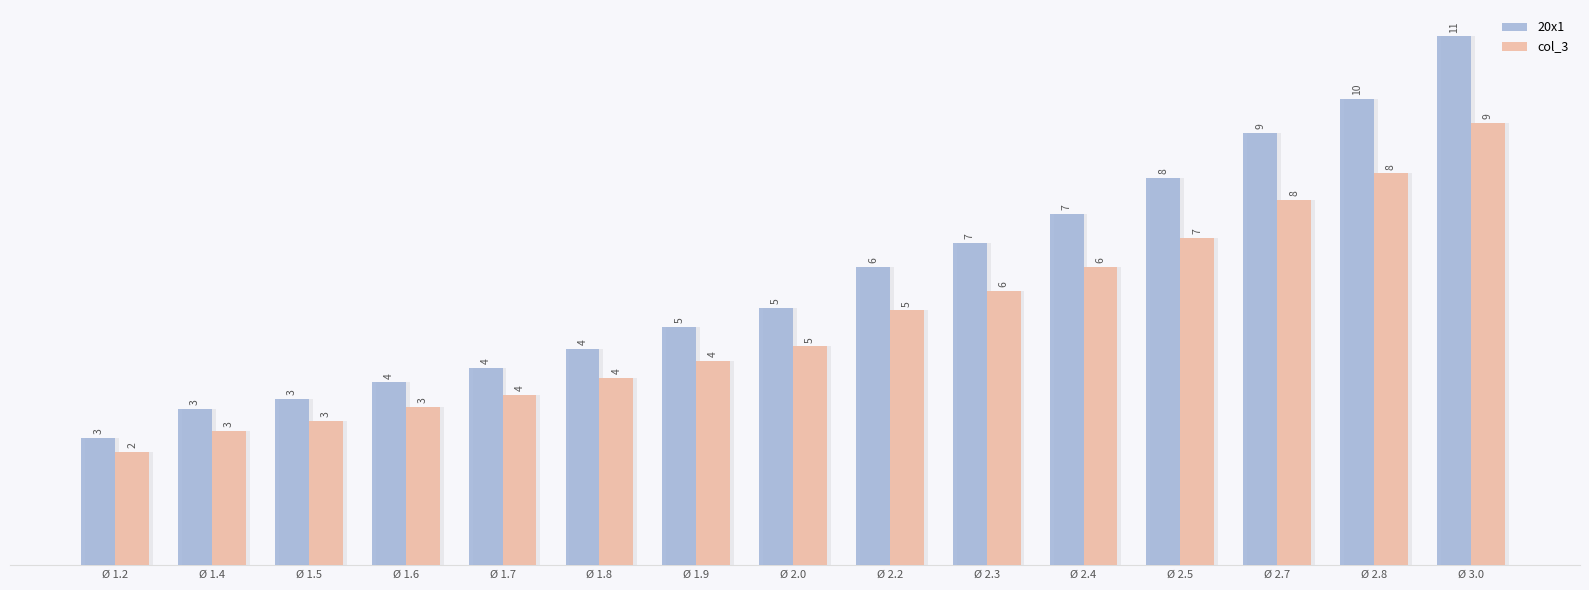

How many categories are shown in the chart?

15